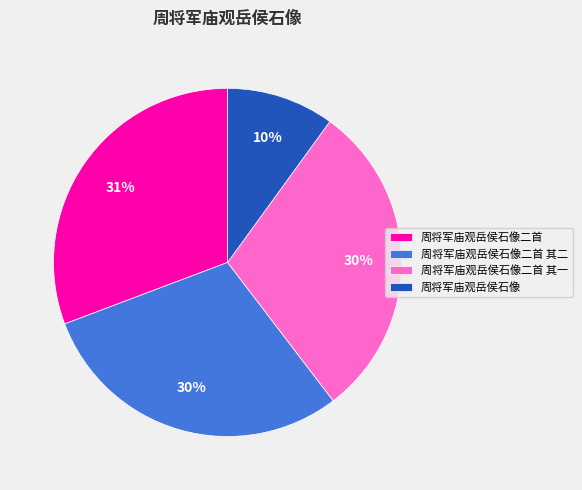

Is it true that 周将军庙观岳侯石像二首 is 31% of the pie?

True